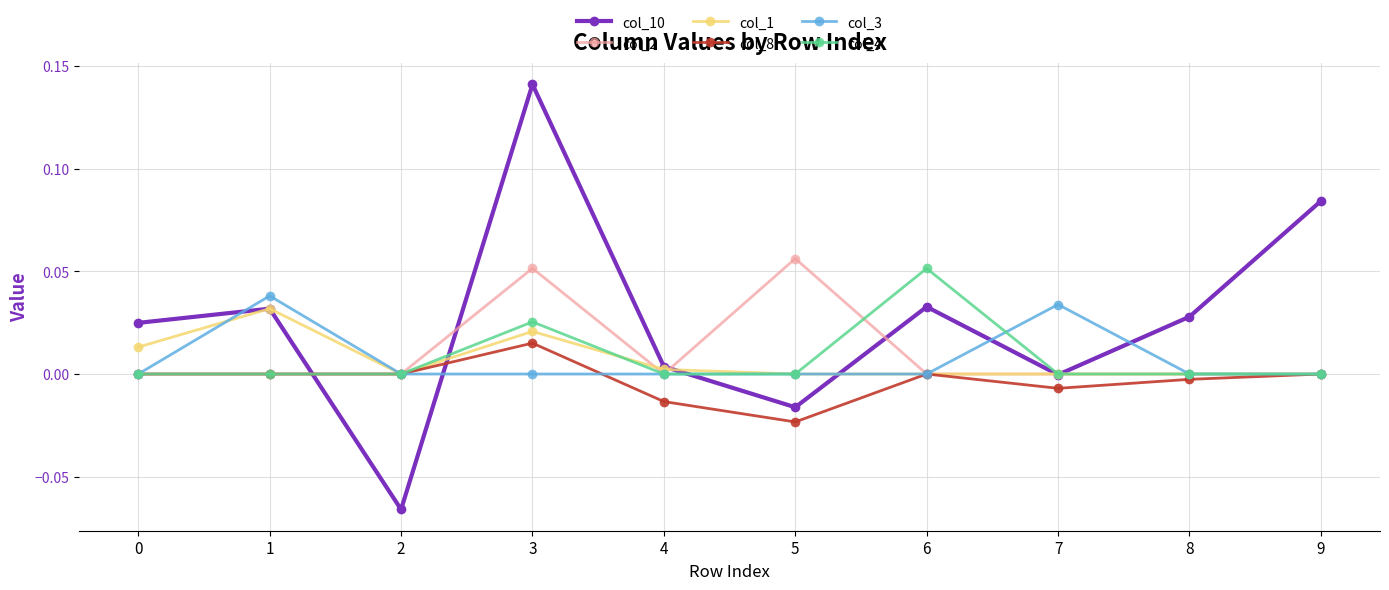

Which series has the largest total across all categories?

col_10